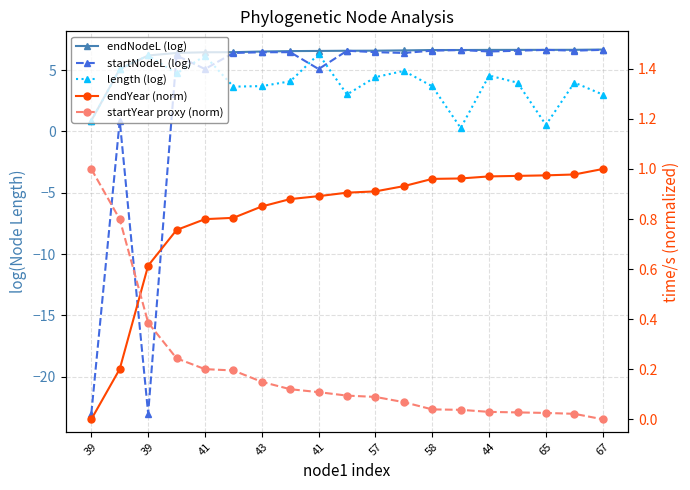

The endNodeL (log) series shows 3.3 at 41. True or false?

False